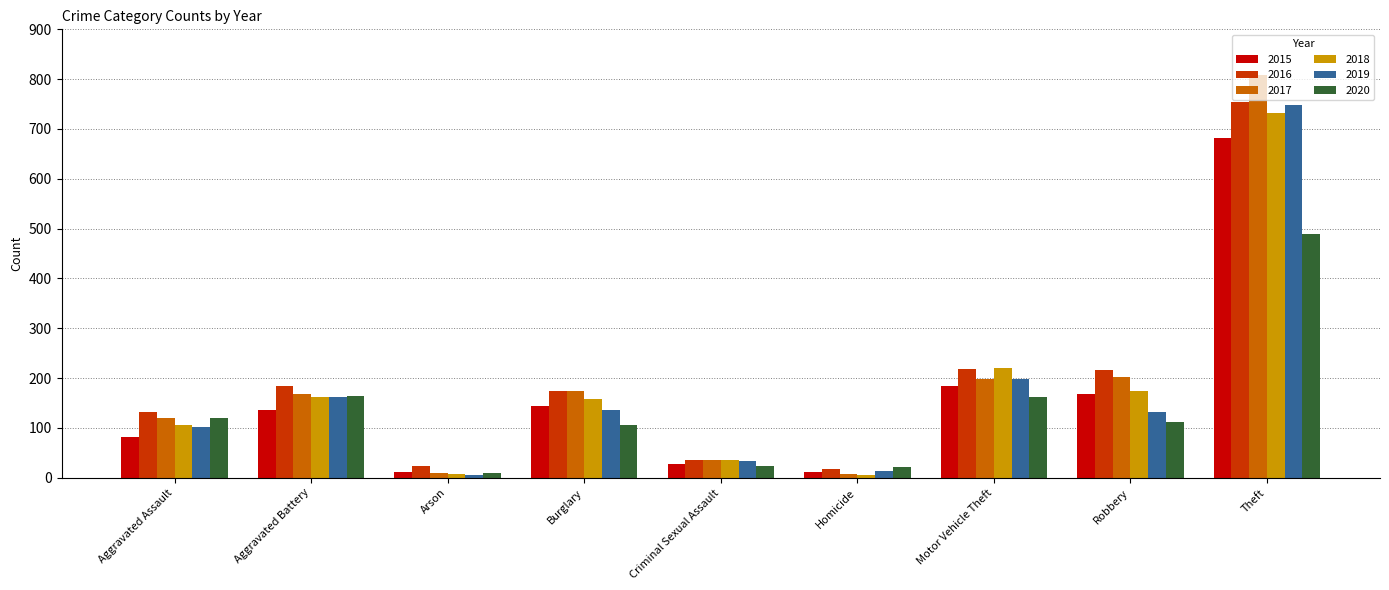

At which category does the chart reach its peak across all series?

Theft